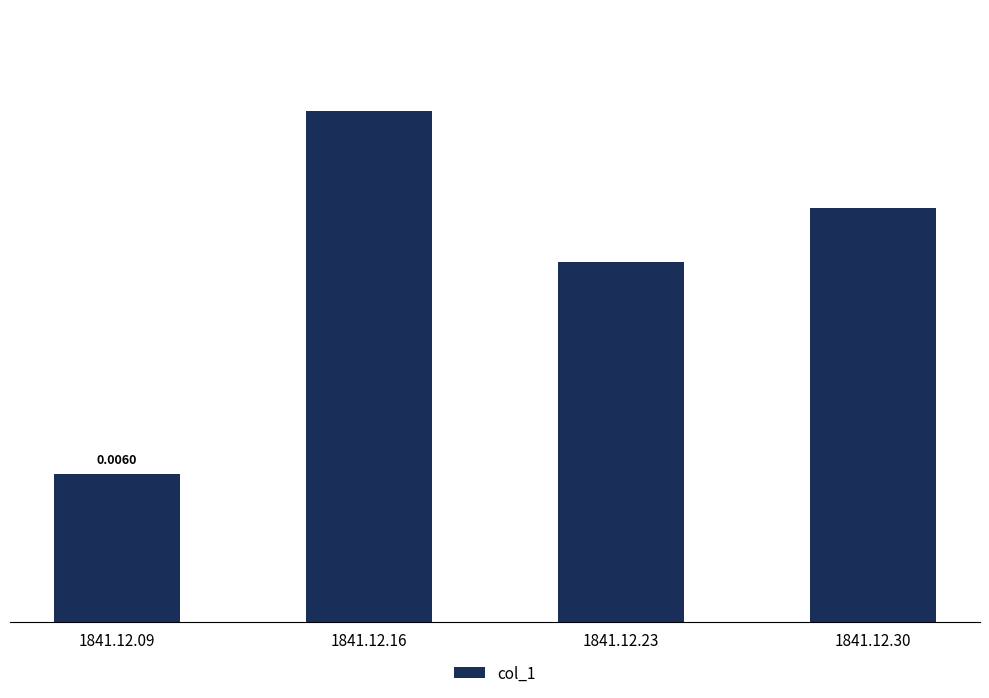

Between 1841.12.30 and 1841.12.23, which is larger?

1841.12.30